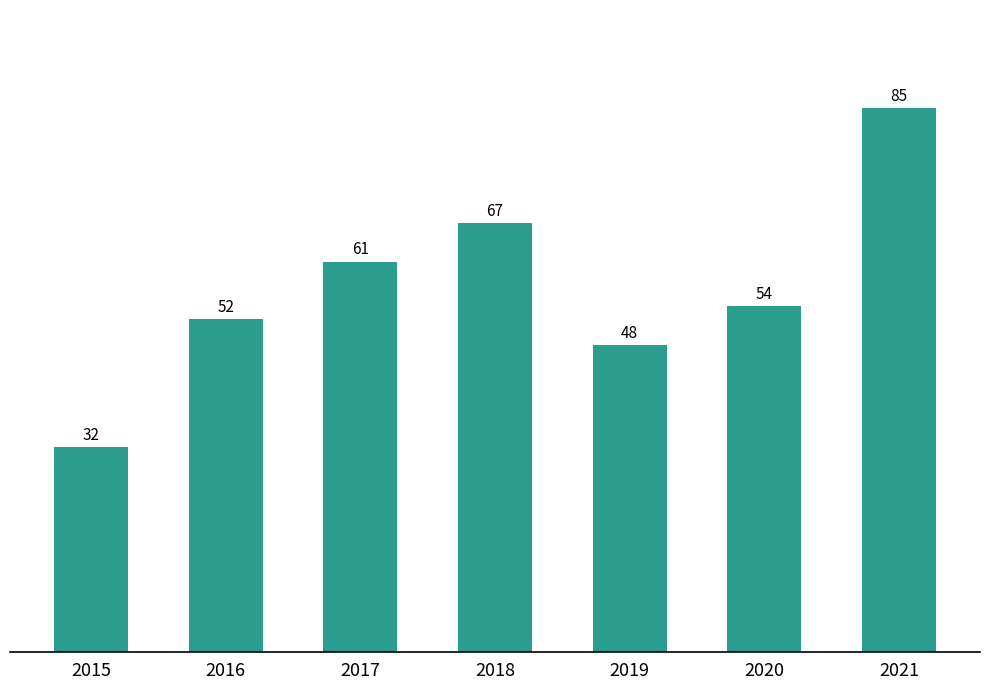

What is the ratio of the value at 2020 to the value at 2018?

0.8